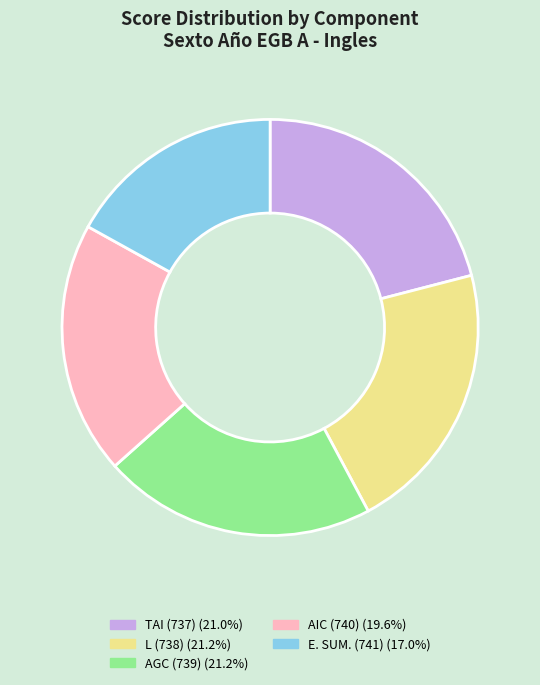

Does E. SUM. (741) (17.0%) represent more than half of the total?

No